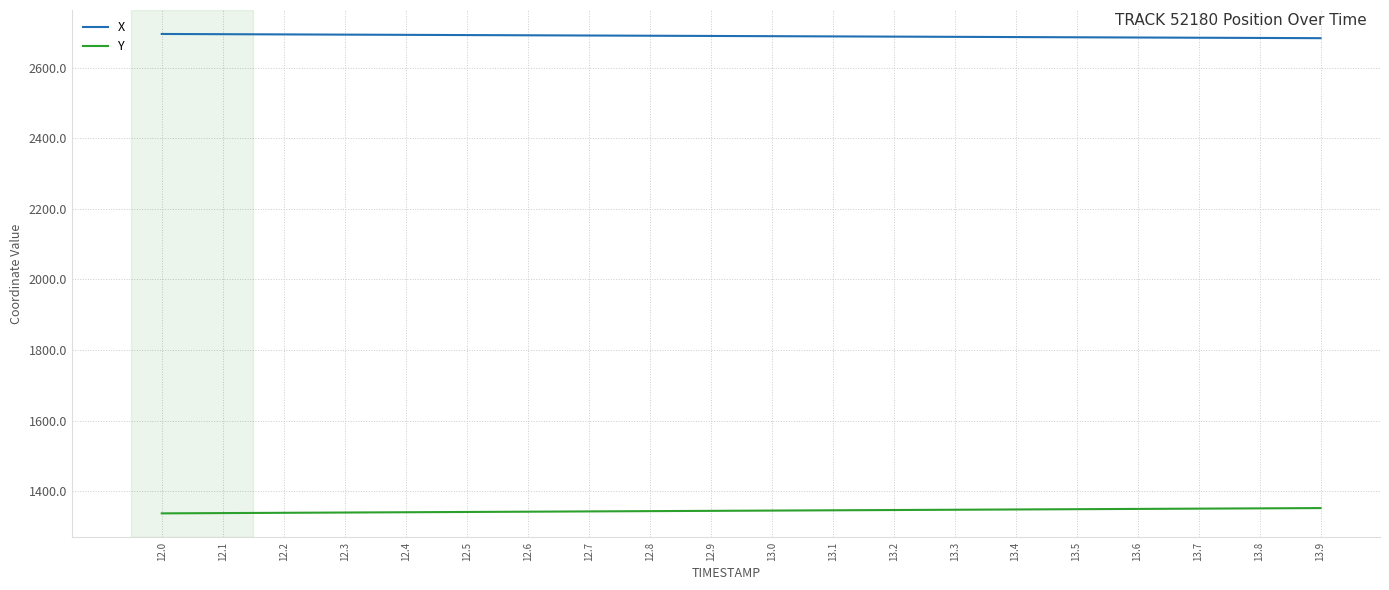

Does the chart have visible grid lines?

Yes